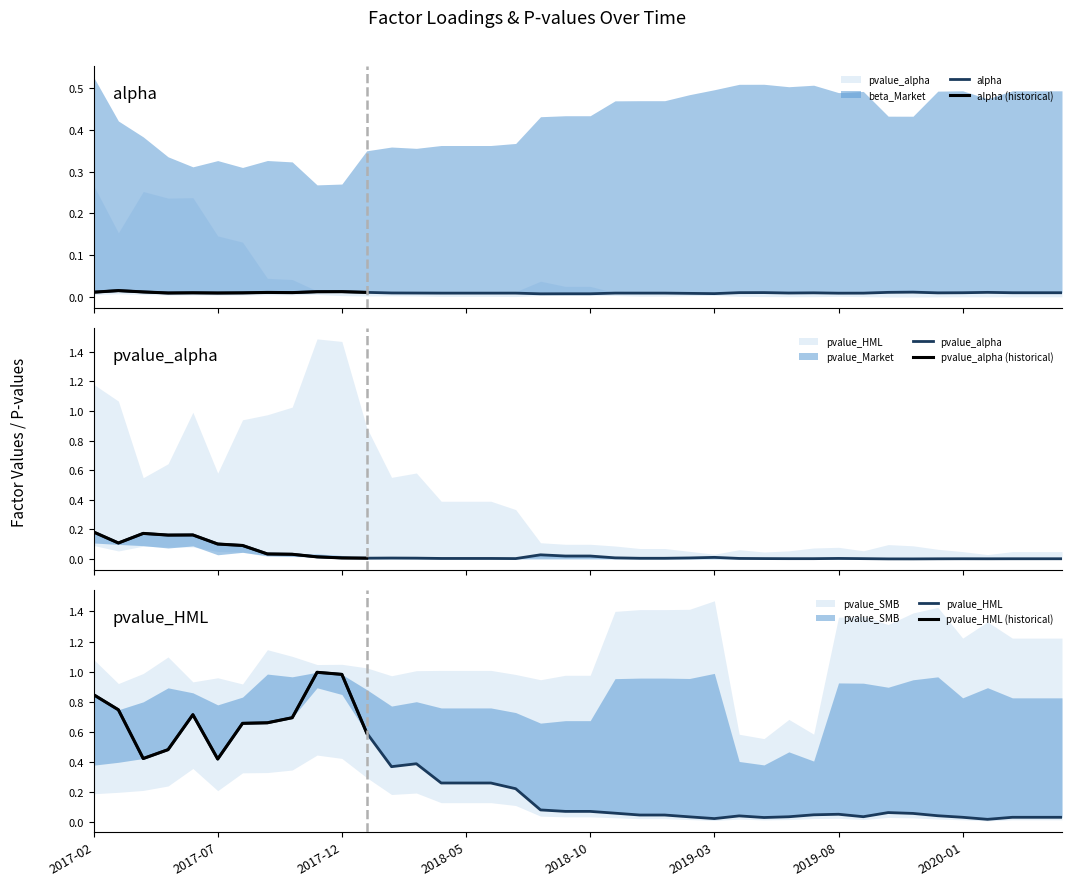

Which has a higher value, 2018-06 or 2020-05?

2020-05